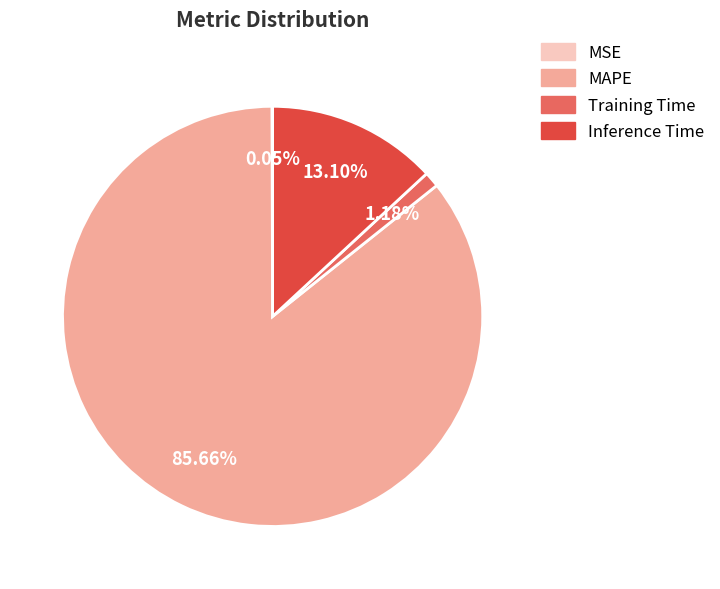

To the nearest percent, what percentage of the pie is MAPE?

86%